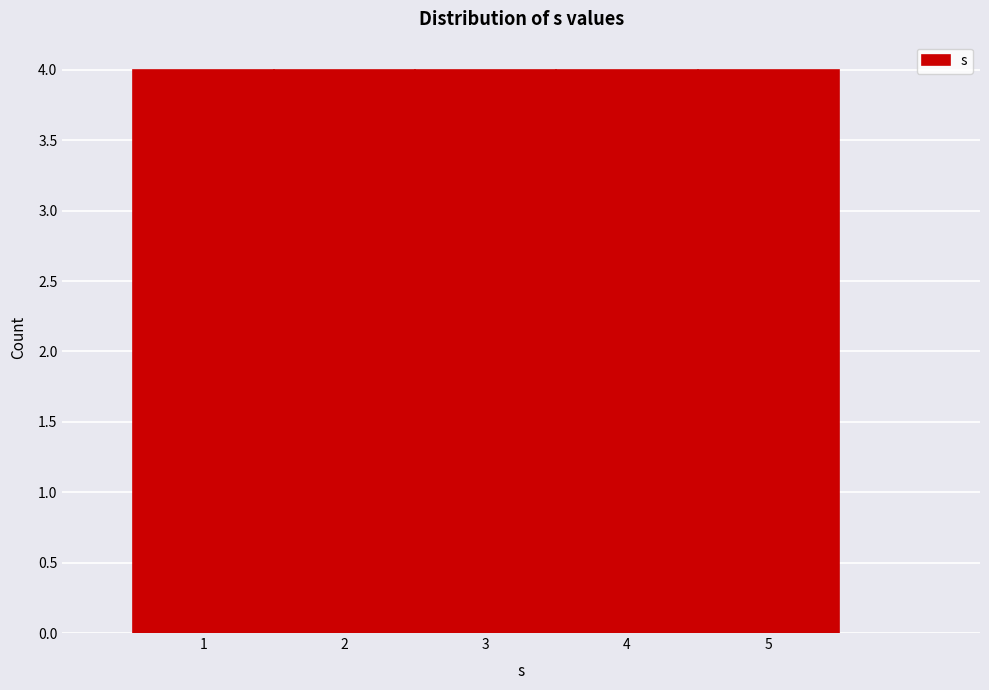

Reading left to right, transcribe this chart: for each bar, give the range it covers on the x-axis and its height. The values are not printed on the chart, so give them approximately, as read against the axis.

0.5 to 1.5: 4
1.5 to 2.5: 4
2.5 to 3.5: 4
3.5 to 4.5: 4
4.5 to 5.5: 4